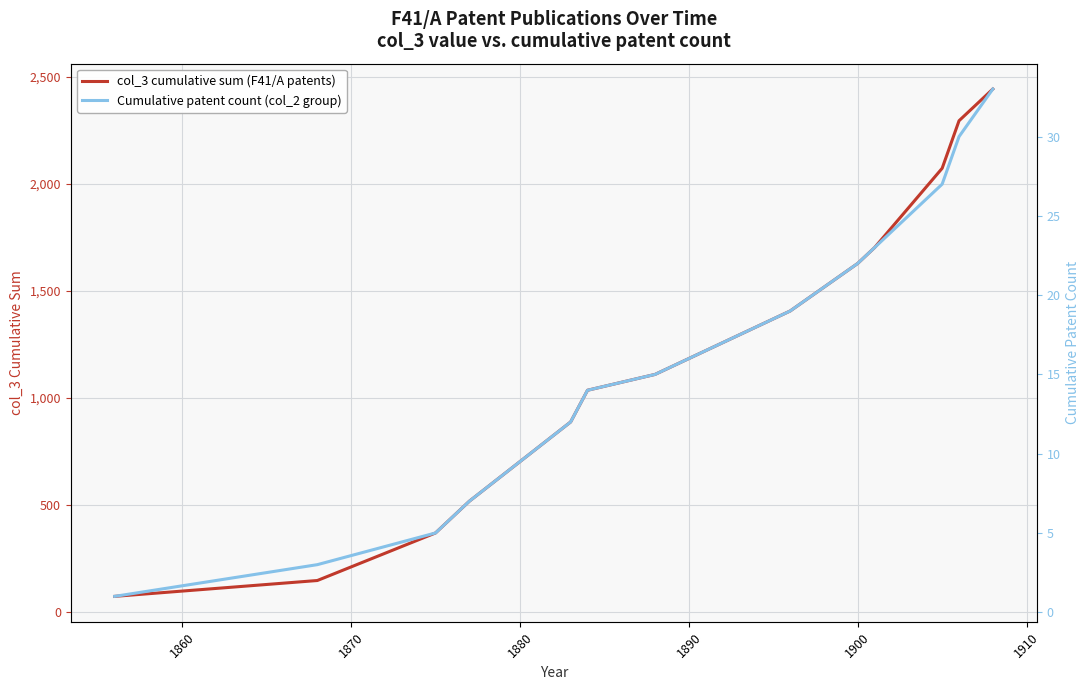

At which label is col_3 cumulative sum (F41/A patents) closest to 1258?

1890